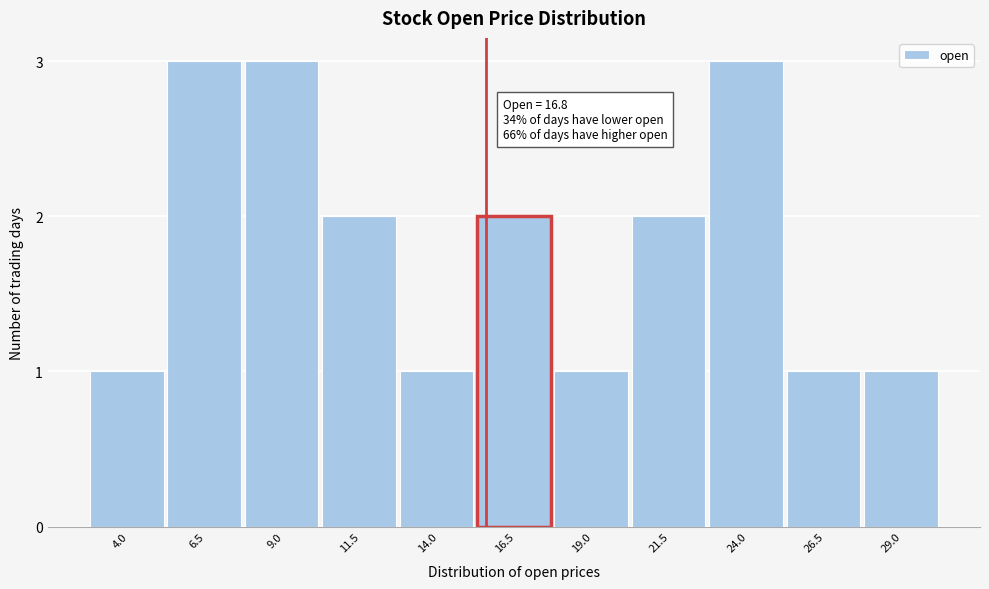

Reading left to right, list all the values displayed in this chart.

4.0=1	6.5=3	9.0=3	11.5=2	14.0=1	16.5=2	19.0=1	21.5=2	24.0=3	26.5=1	29.0=1